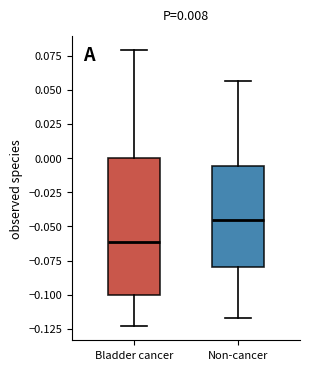

Which box has the highest median line?

Non-cancer